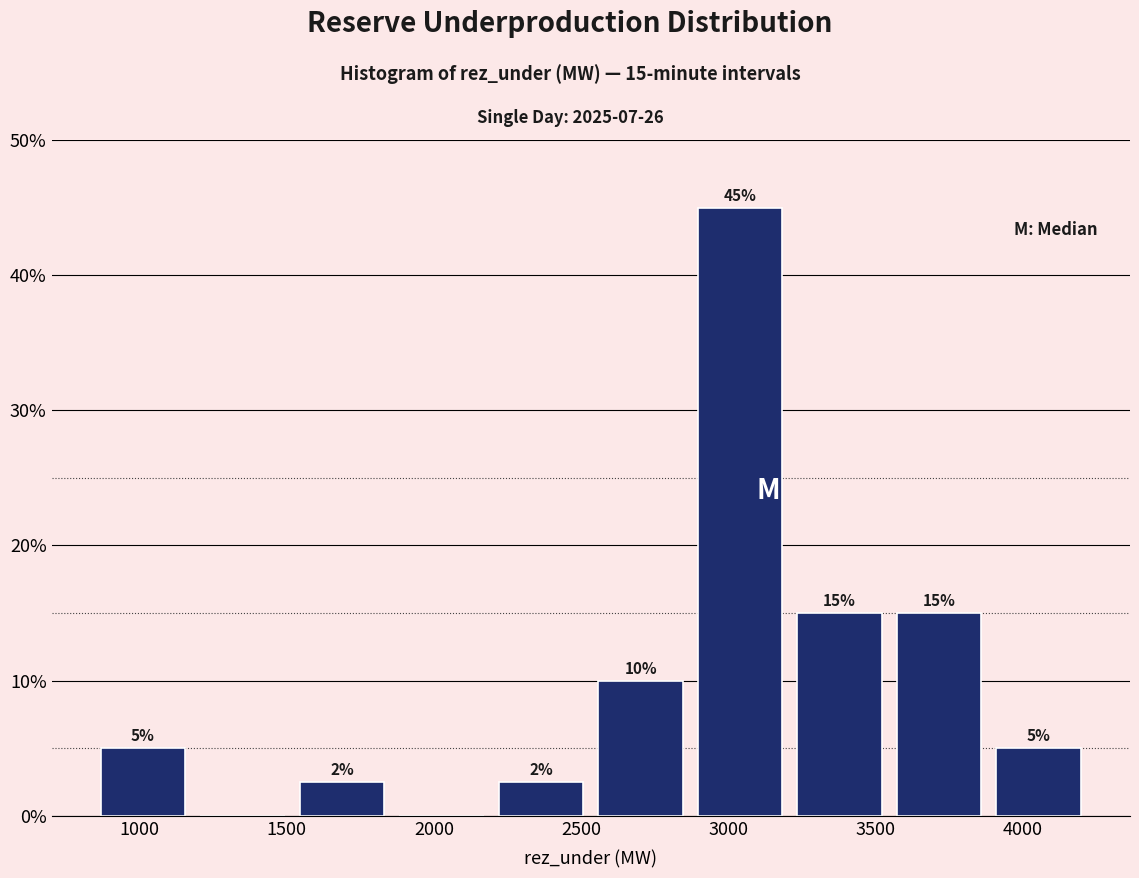

Which range on the x-axis has the tallest bar?

2850 to 3200